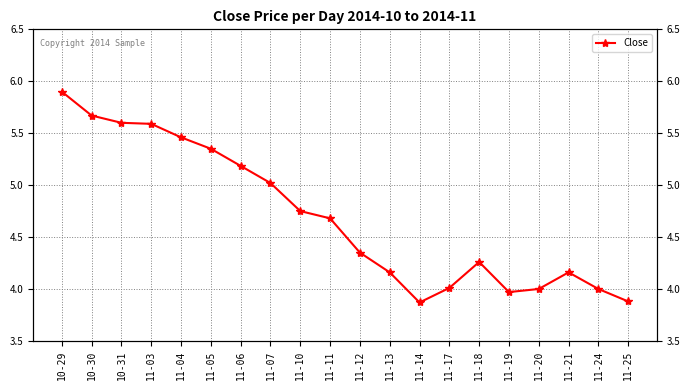

List the labels in order of value, largest first.

10-29, 10-30, 10-31, 11-03, 11-04, 11-05, 11-06, 11-07, 11-10, 11-11, 11-12, 11-18, 11-13, 11-21, 11-17, 11-20, 11-24, 11-19, 11-25, 11-14